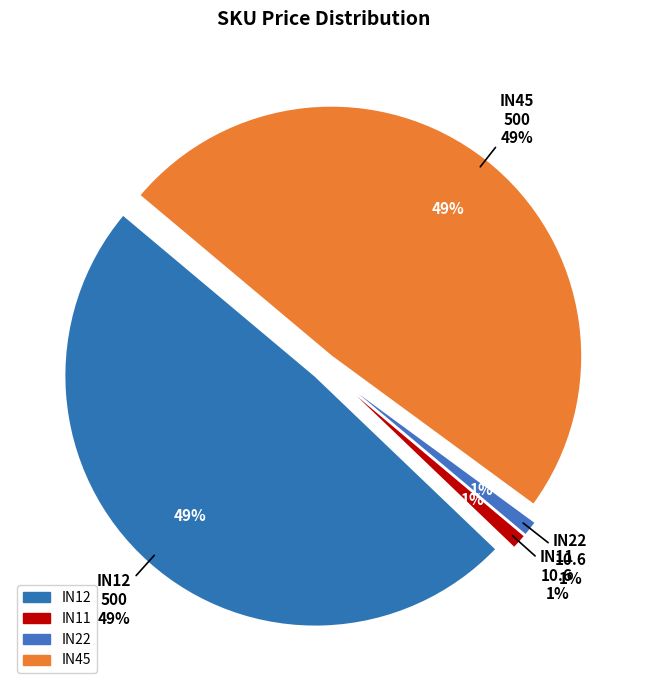

Which slice is the smallest?

IN11